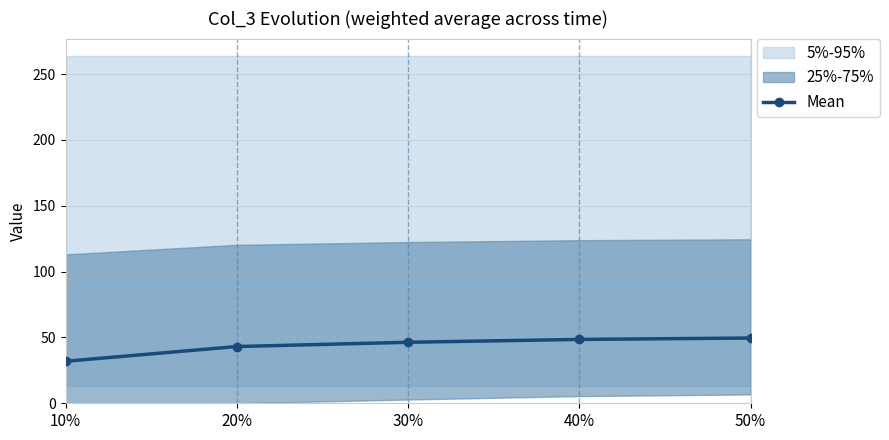

What is the difference between the second highest and minimum values?

16.6